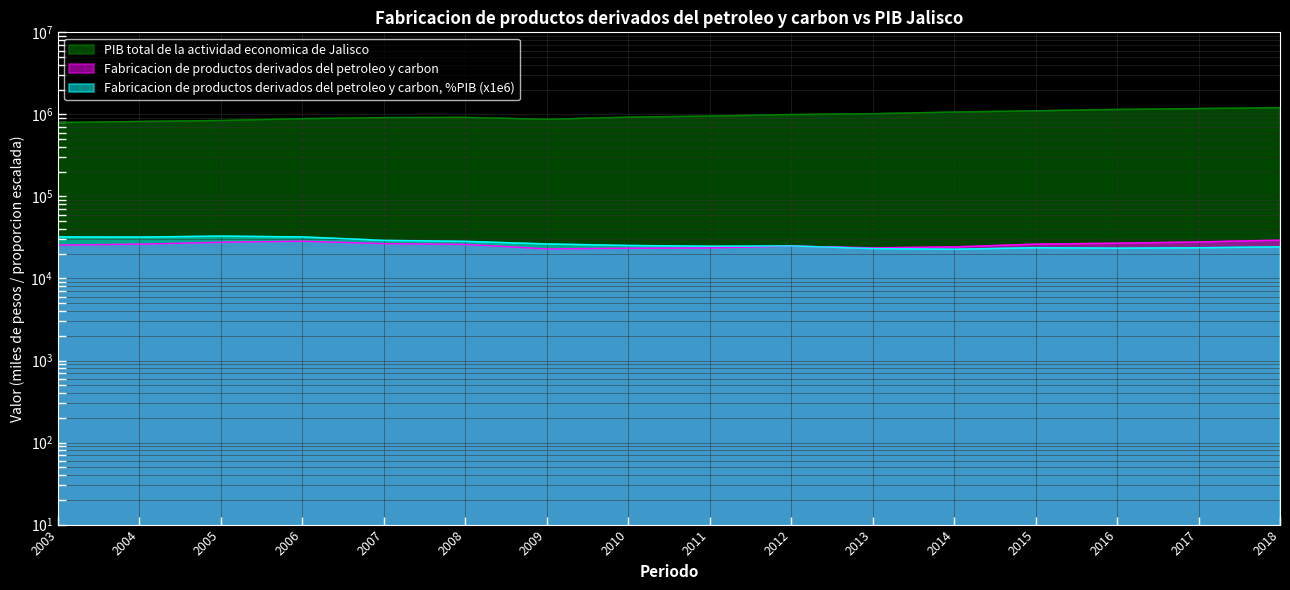

What is the difference between the maximum and minimum values in the PIB total de la actividad economica de Jalisco series?

412940.1